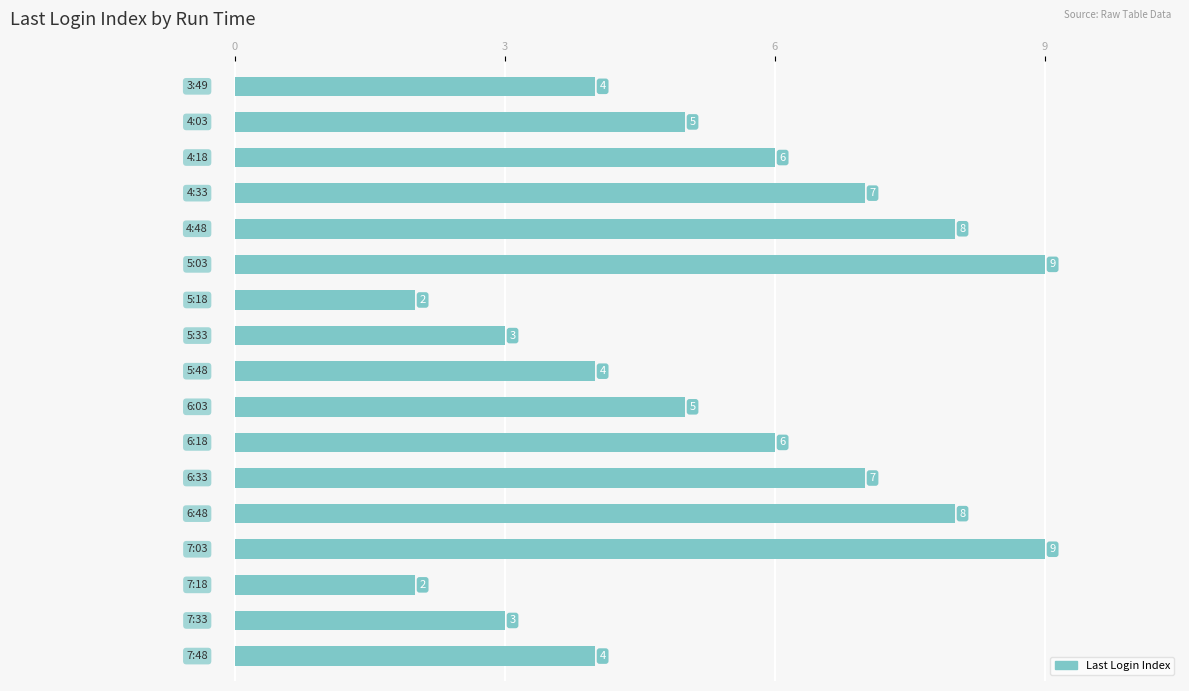

What is the sum of all values?

92